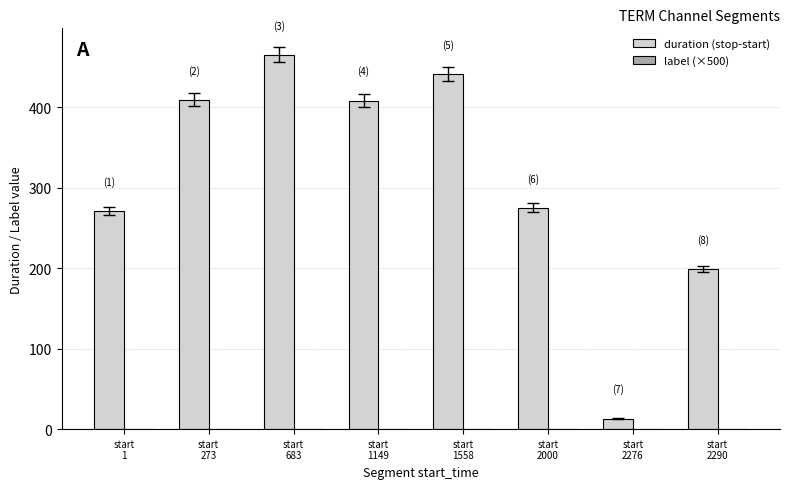

What is the smallest value displayed?

13